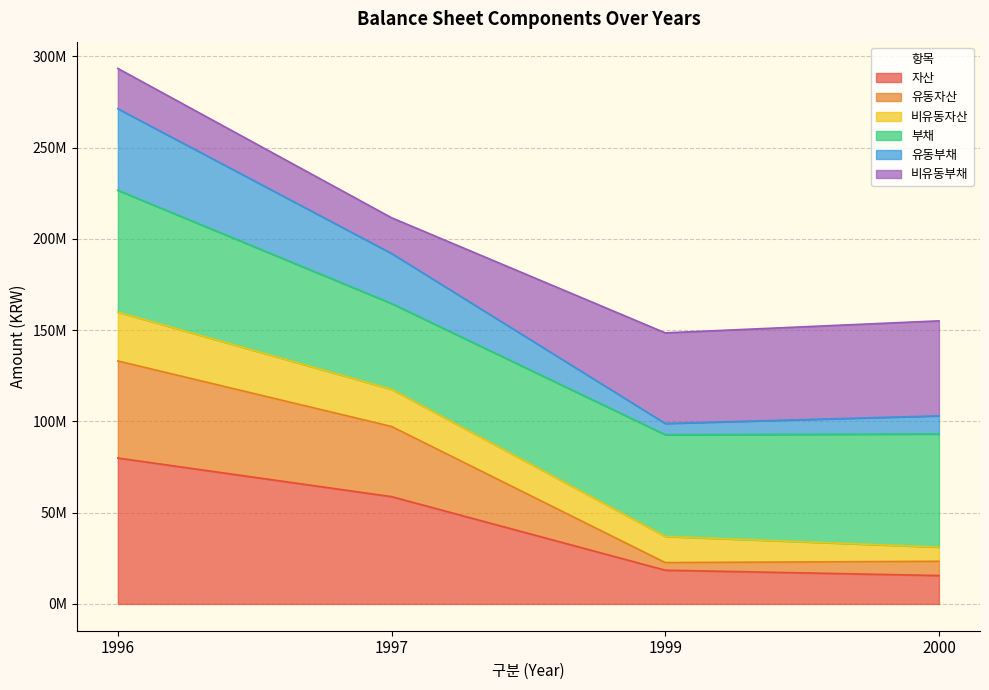

How many data points in 유동부채 are less than 192008130?

2